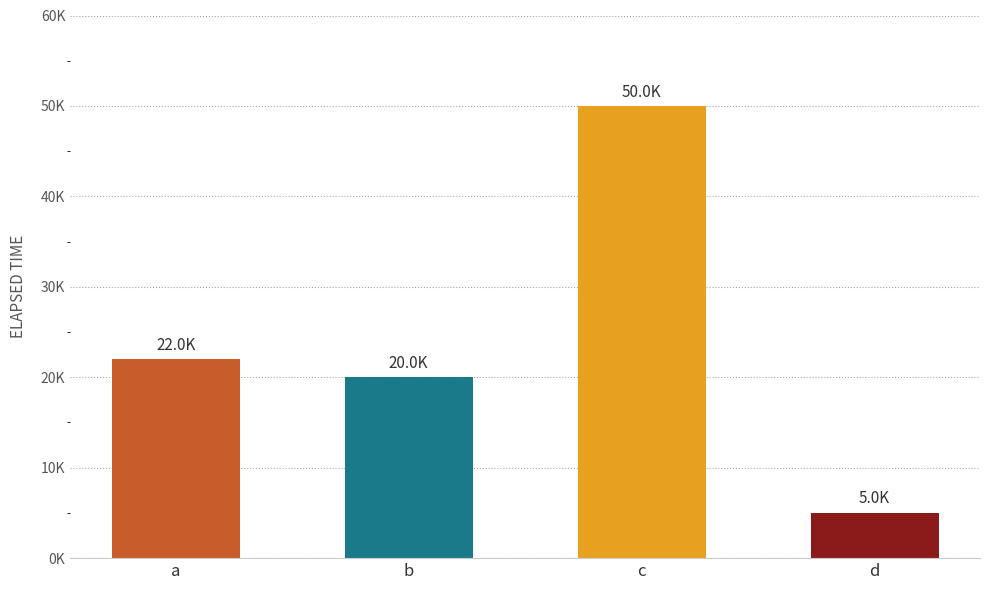

What is the maximum value shown in the chart?

50000